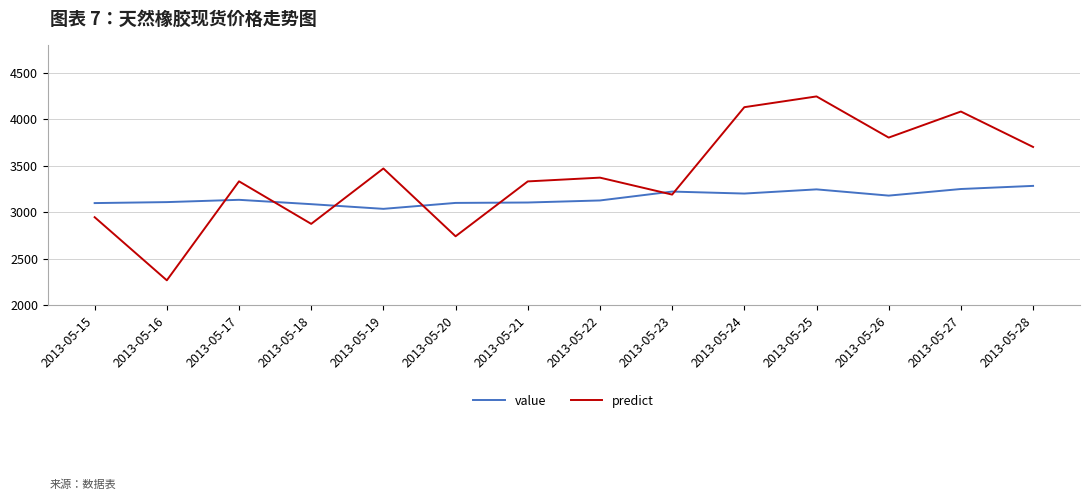

What is the total value across all series at 2013-05-19?

6508.6